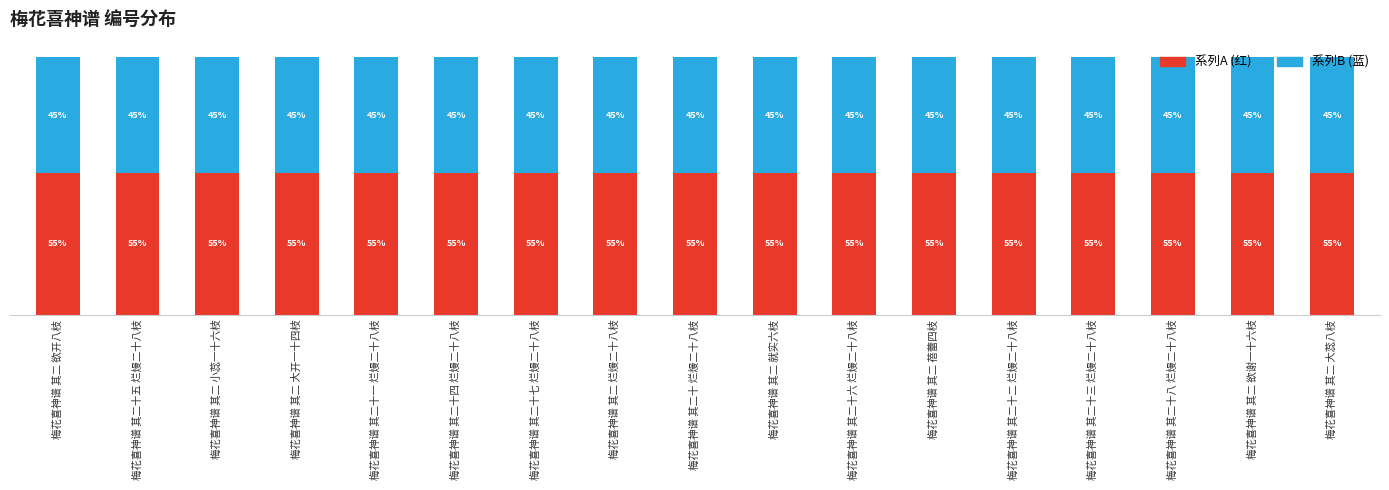

Are the bars horizontal?

No